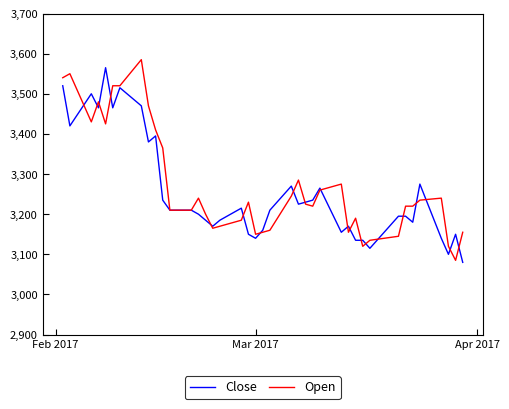

What is the minimum value shown in the chart?

3080